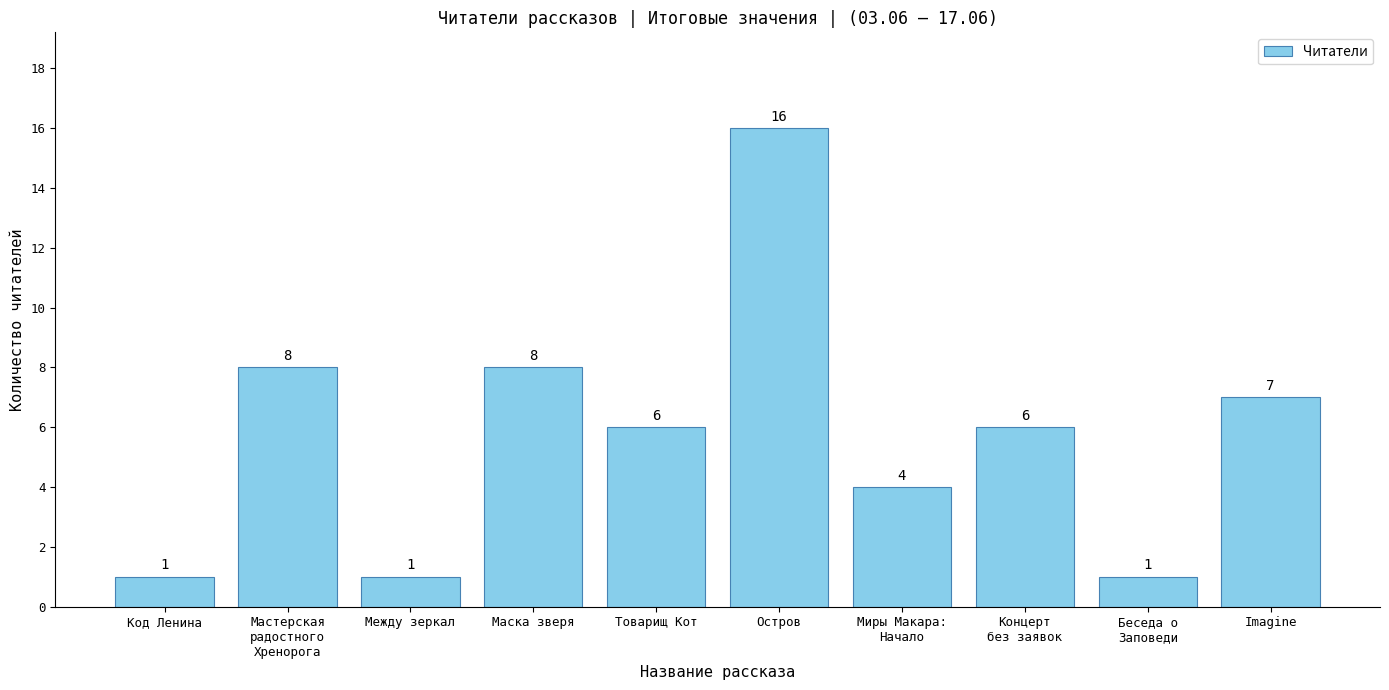

What is the sum of the values at Беседа о
Заповеди and Остров?

17